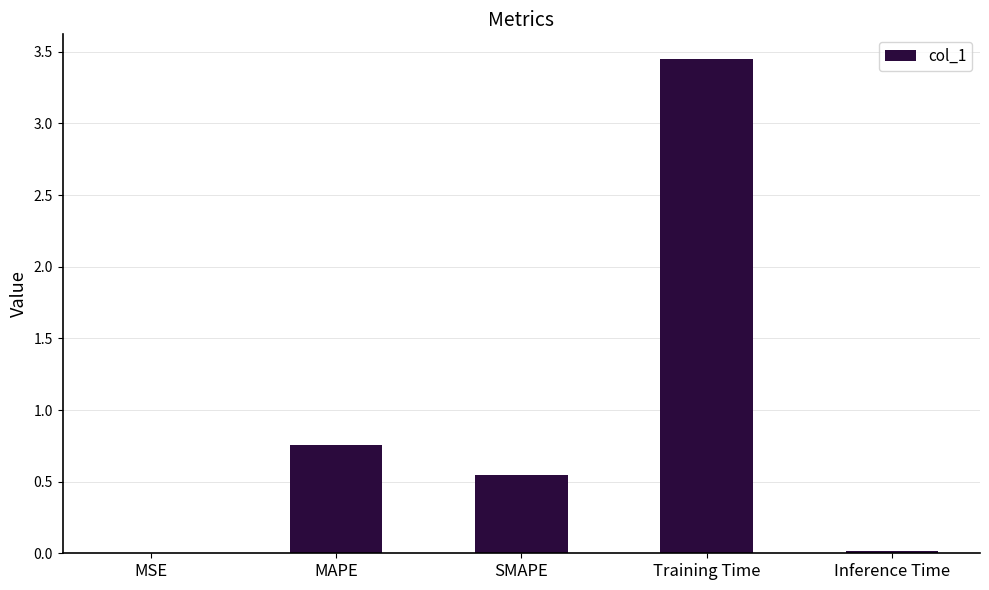

Are the bars horizontal?

No